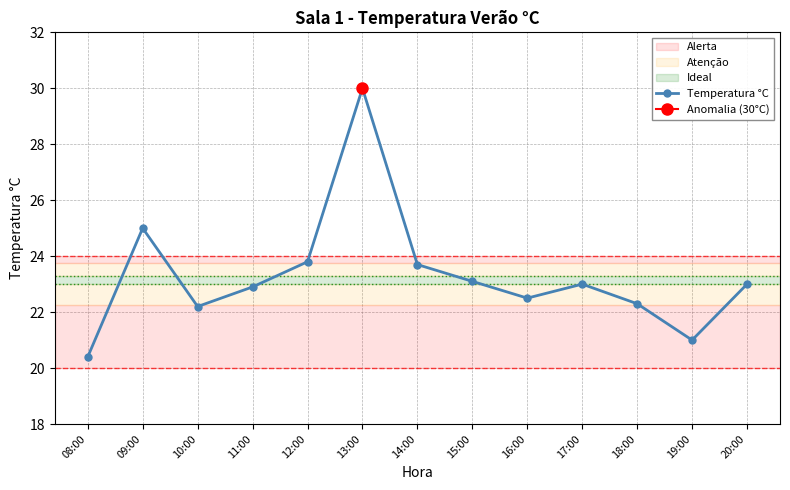

What position from the left is 13:00?

6